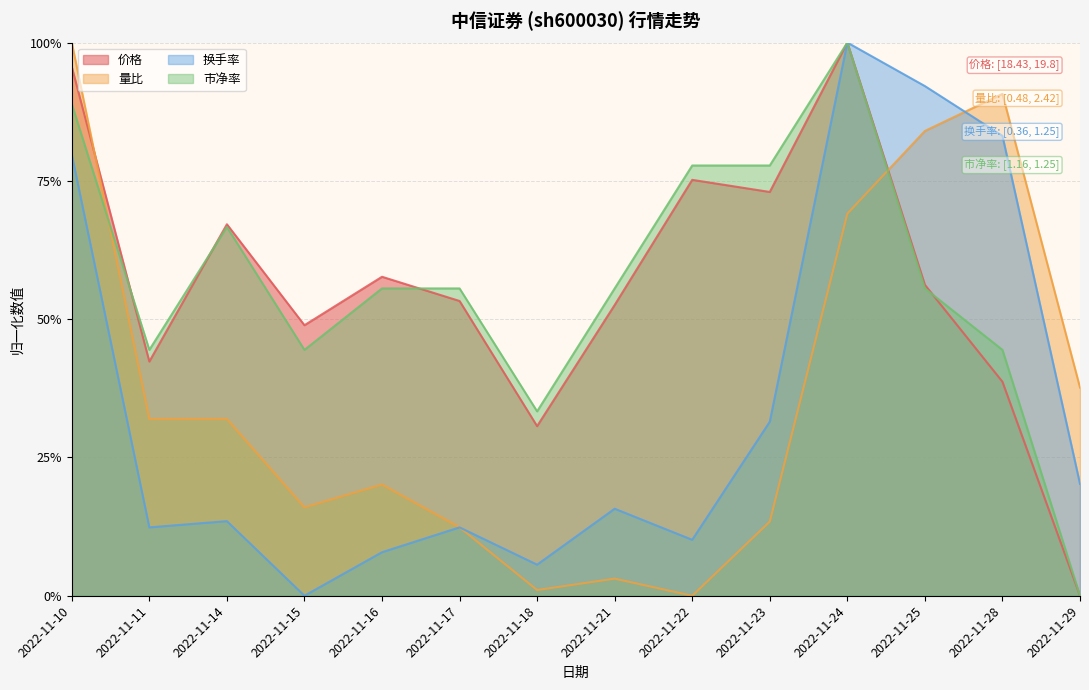

Does the chart have visible grid lines?

Yes